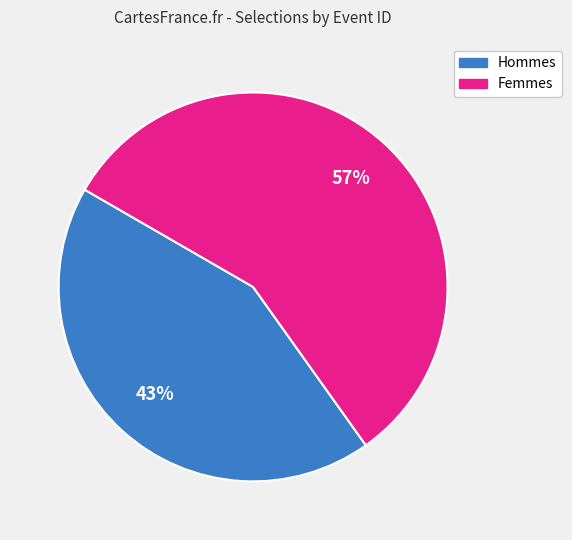

To the nearest percent, what is the difference between the largest and smallest slice percentages?

14%